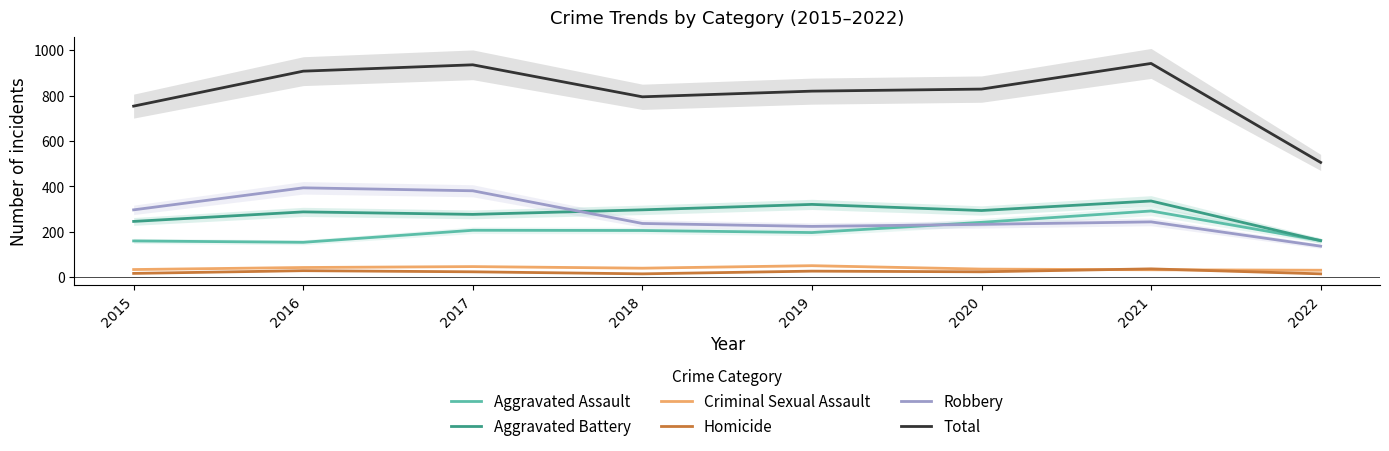

List the series in order of their peak value, lowest first.

Homicide, Criminal Sexual Assault, Aggravated Assault, Aggravated Battery, Robbery, Total